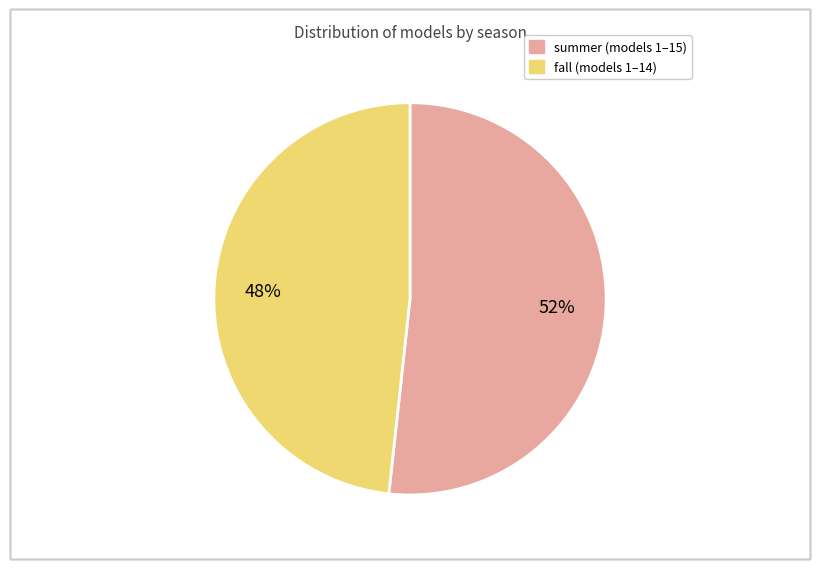

Which has a higher value, fall or summer?

summer